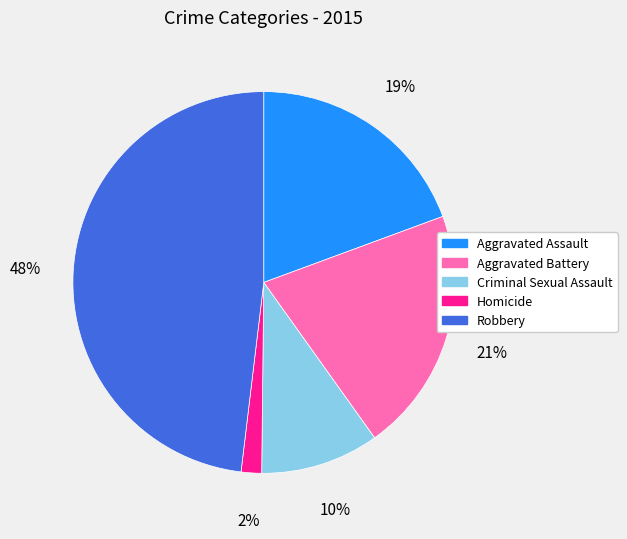

Which slice is the smallest?

Homicide